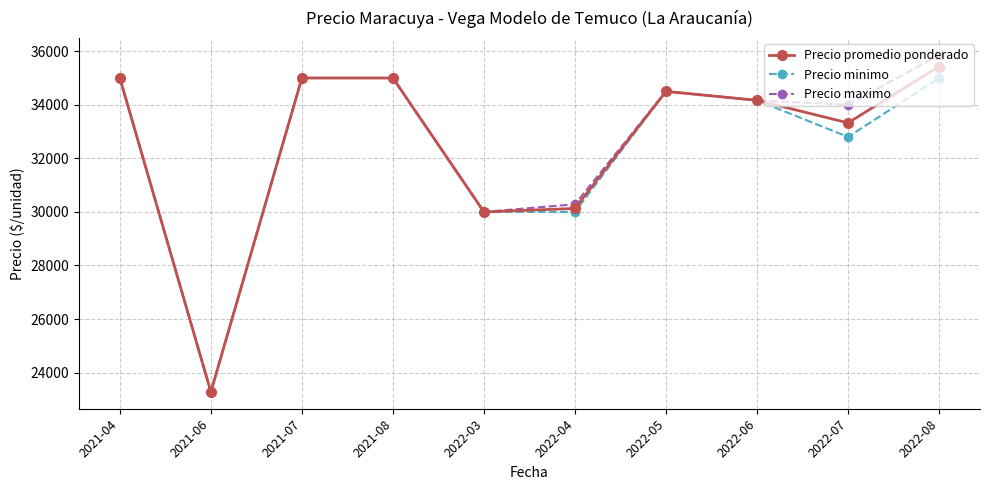

Is this an area chart (filled region under the line)?

No